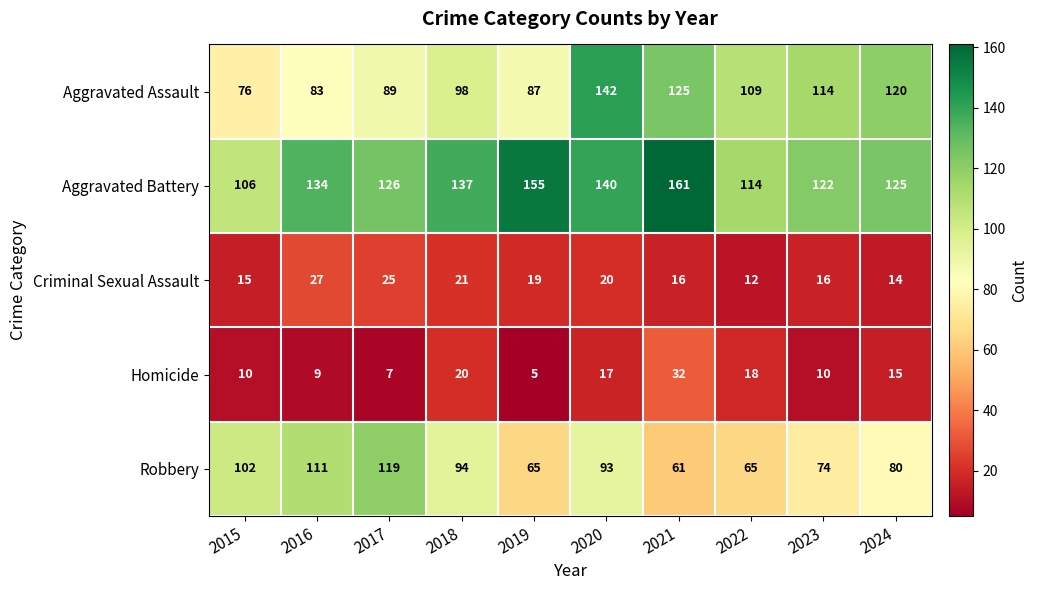

Which category has the highest value in the Robbery series?

2017